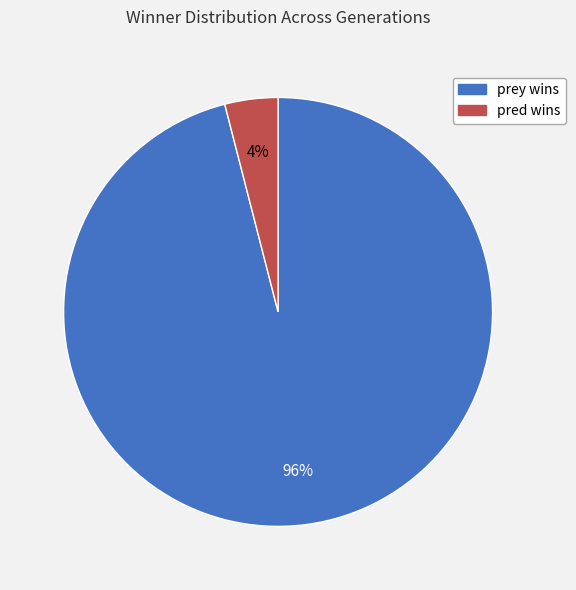

How many segments does this pie chart have?

2